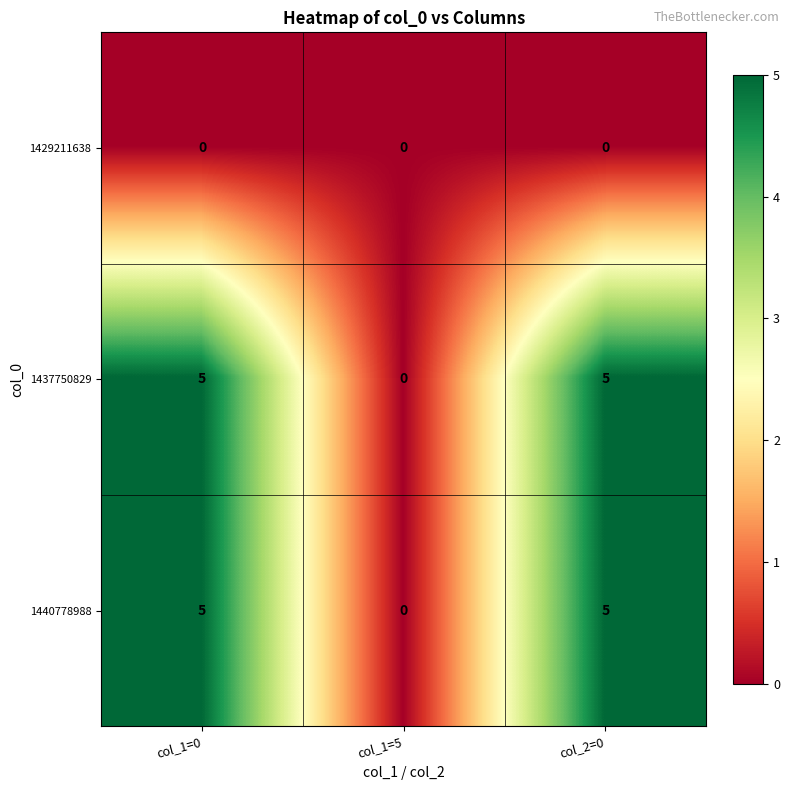

True or false: 1440778988 has a value of 3 at col_1=5.

False